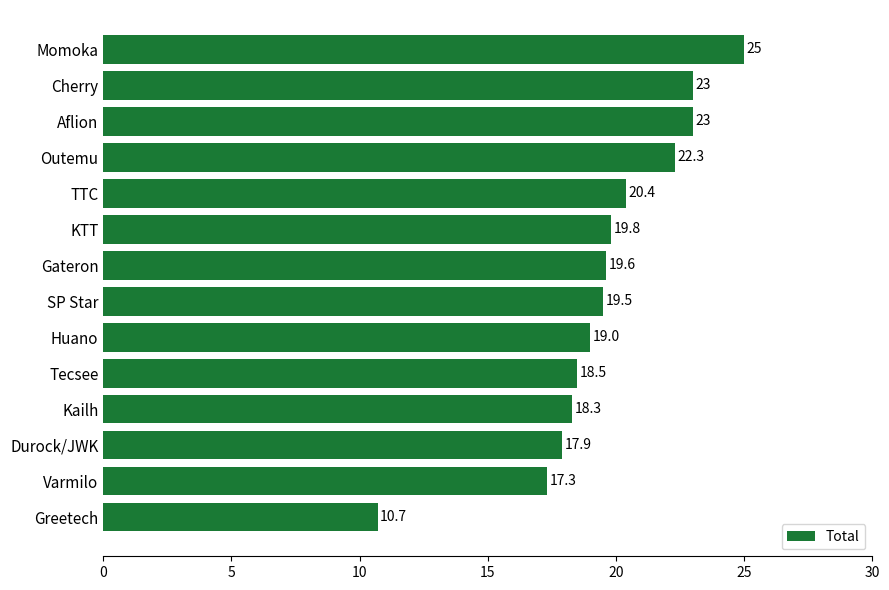

What is the average value?

19.6